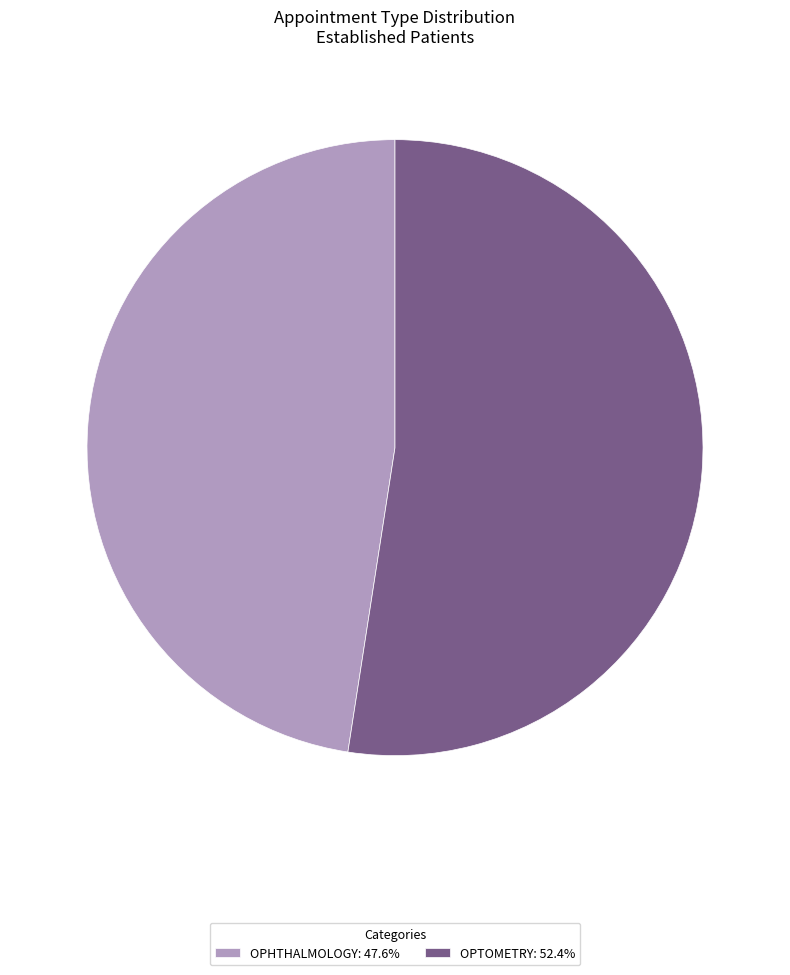

How many slices are in this pie chart?

2